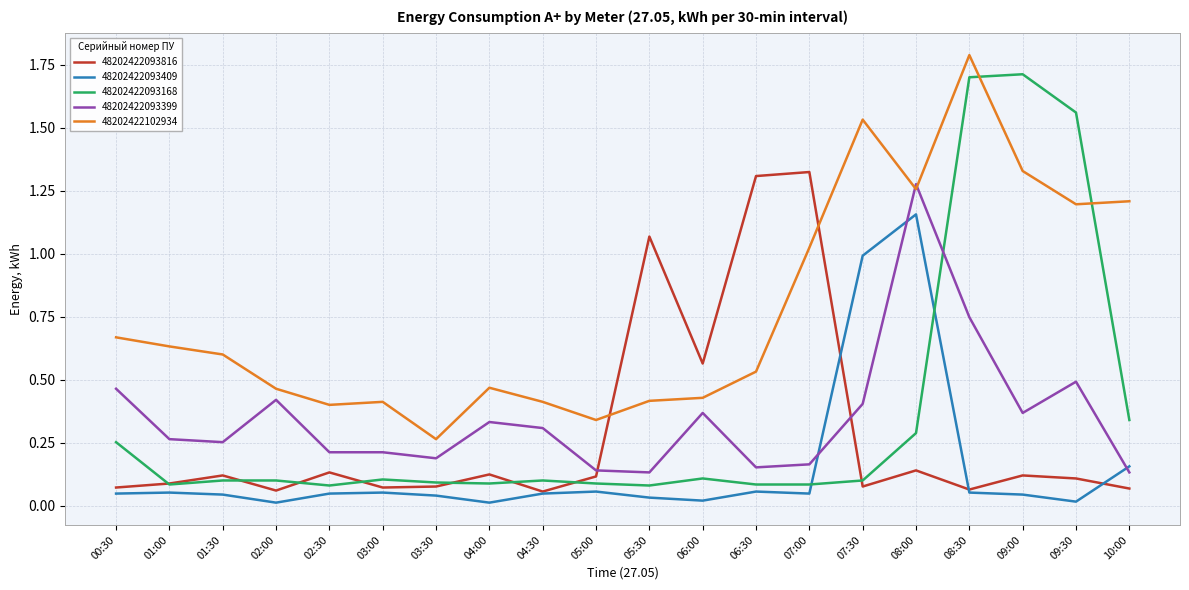

True or false: 48202422102934 has a value of 1.7 at 10:00.

False